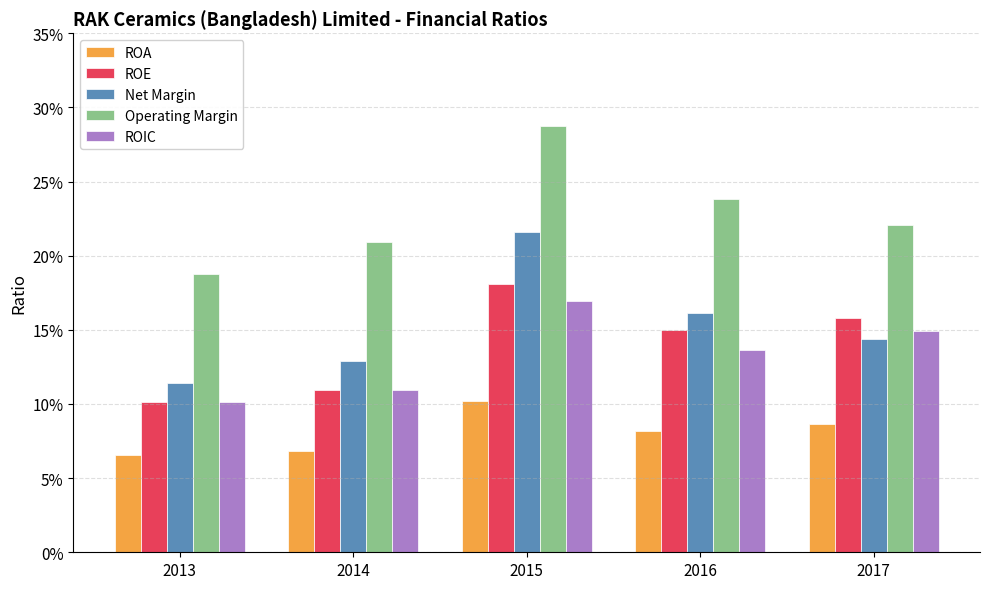

Which label corresponds to the smallest value in the chart?

2013